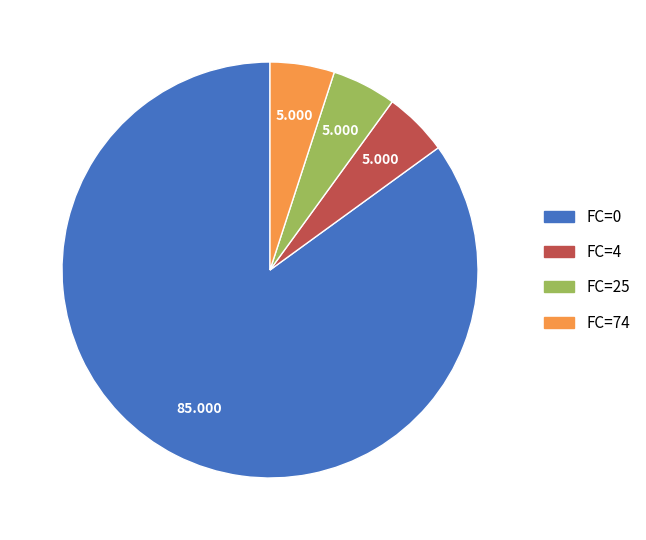

Is there a majority slice in this chart?

Yes